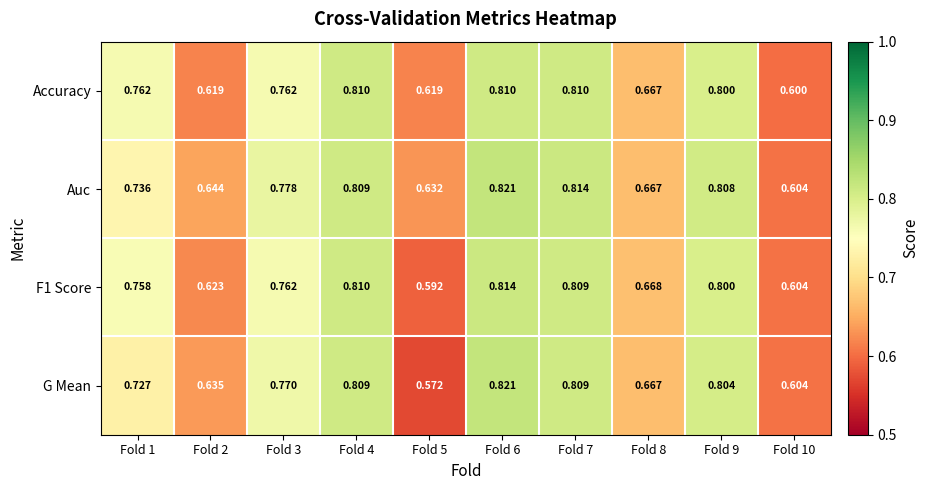

Which series has the largest total across all categories?

Auc